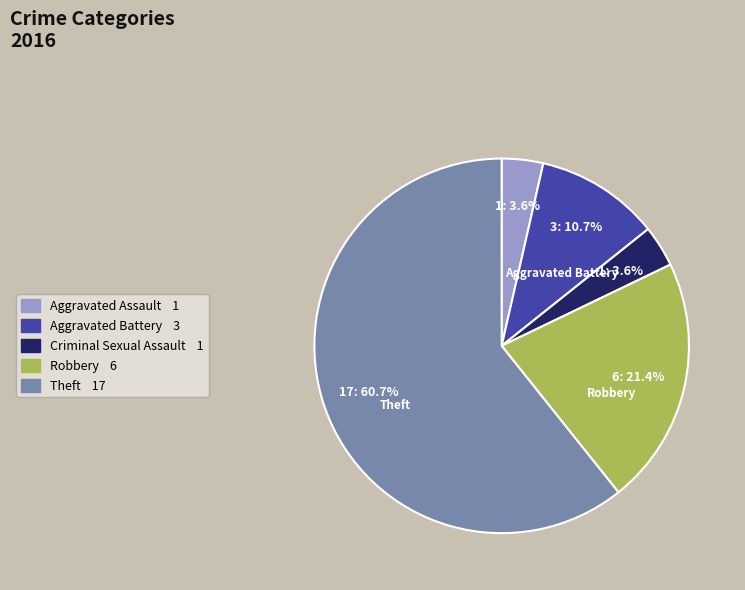

Is there any slice that represents more than half of the pie?

Yes